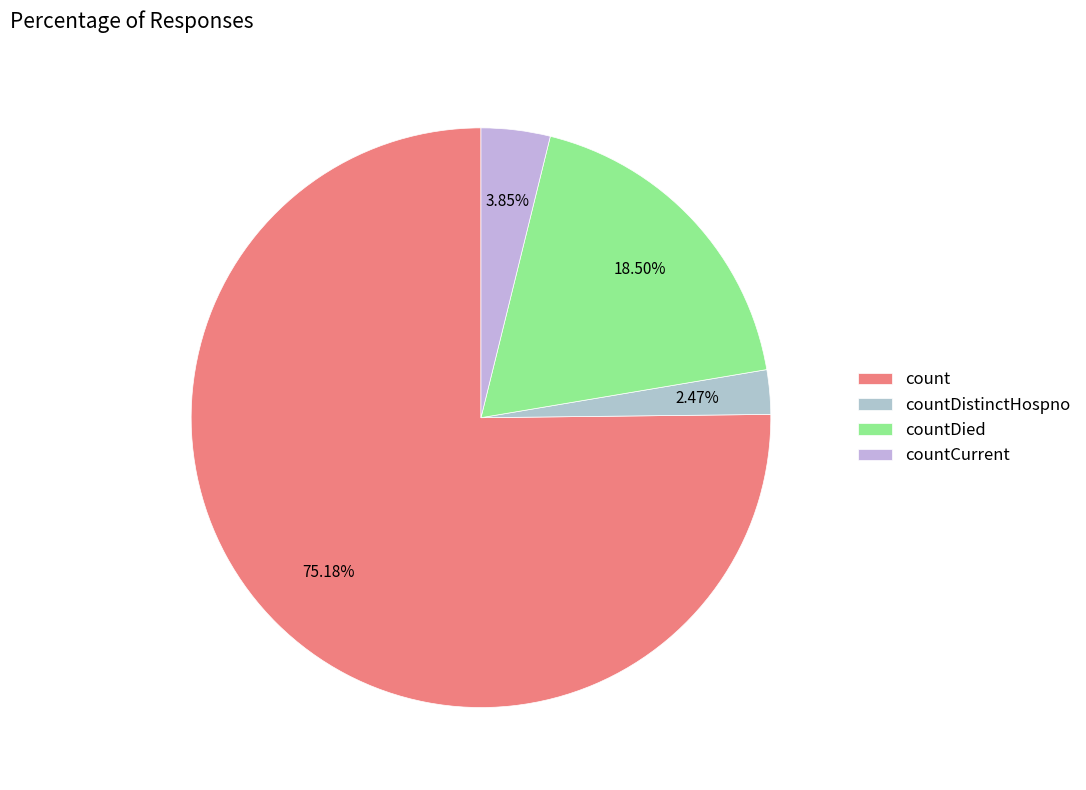

Approximately how many times larger is the value at countDistinctHospno compared to countCurrent?

0.6